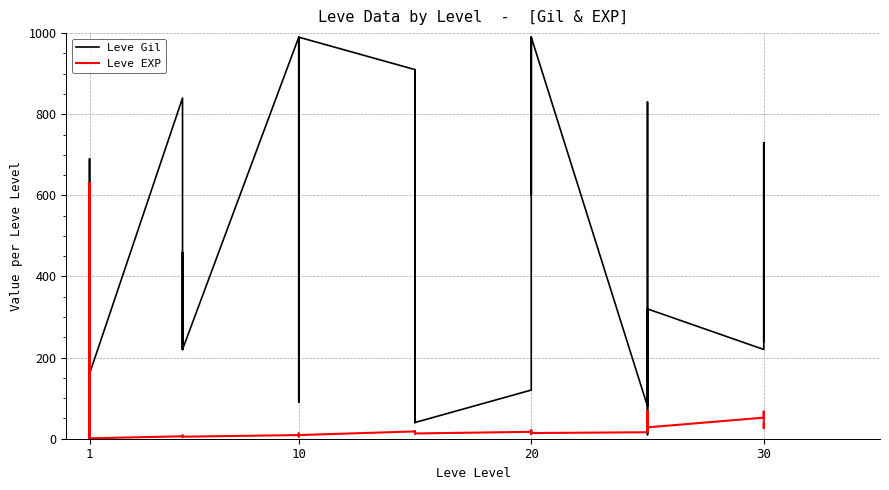

Reading left to right, what are all the values shown in this chart?

Leve Gil: 113	160	160	112	690	160	840	220	220	220	460	220	990	880	90	880	990	990	910	910	40	910	910	40	120	960	990	600	960	990	80	150	830	390	10	320	220	730	530	240
Leve EXP: 630	1	1	630	1	1	6	5	5	5	8	5	9	6	13	6	9	9	18	18	13	18	18	13	17	12	14	21	12	14	16	69	21	36	58	28	52	67	26	36